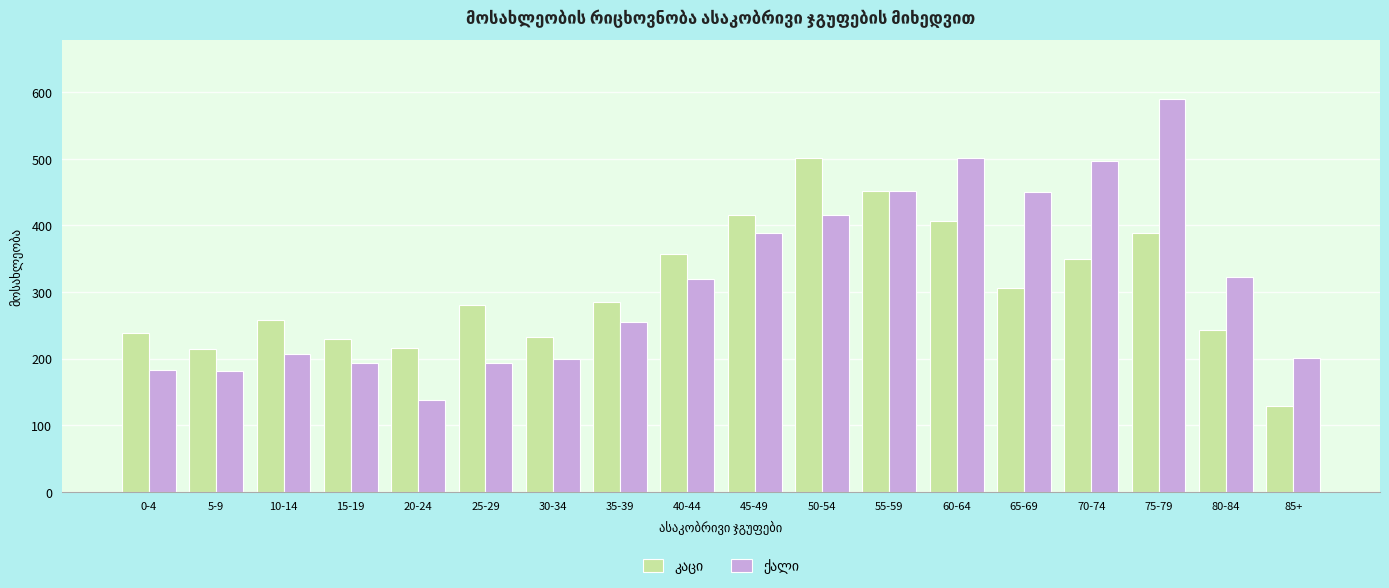

What is the greatest value displayed?

590